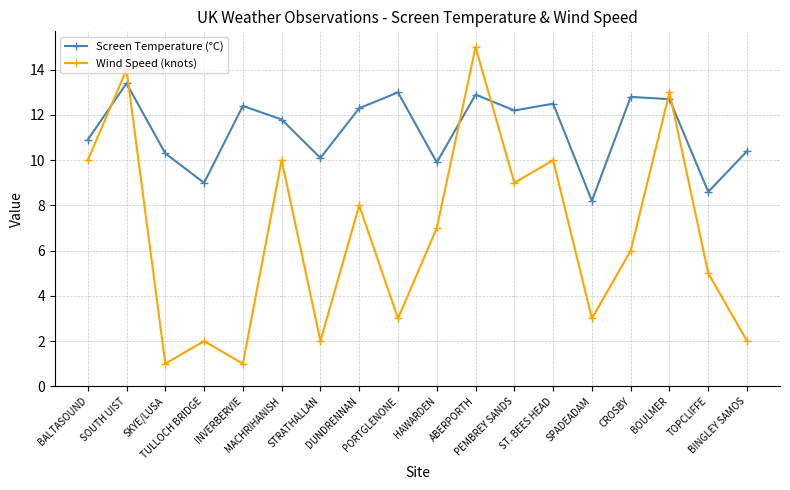

Is the value of Screen Temperature (°C) at TULLOCH BRIDGE greater than the value of Wind Speed (knots) at SPADEADAM?

Yes